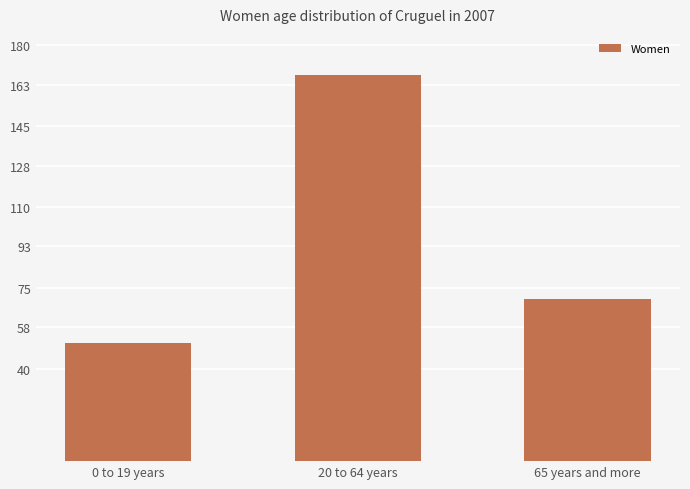

Rank the categories by value from lowest to highest.

0 to 19 years, 65 years and more, 20 to 64 years